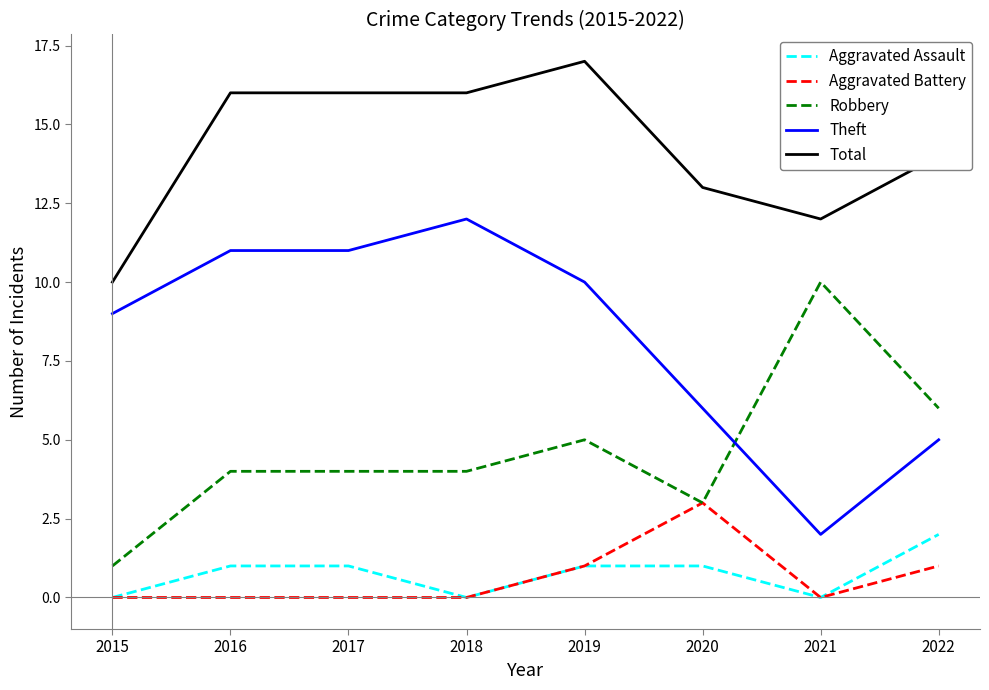

What is the difference between the maximum and minimum values in the Total series?

7